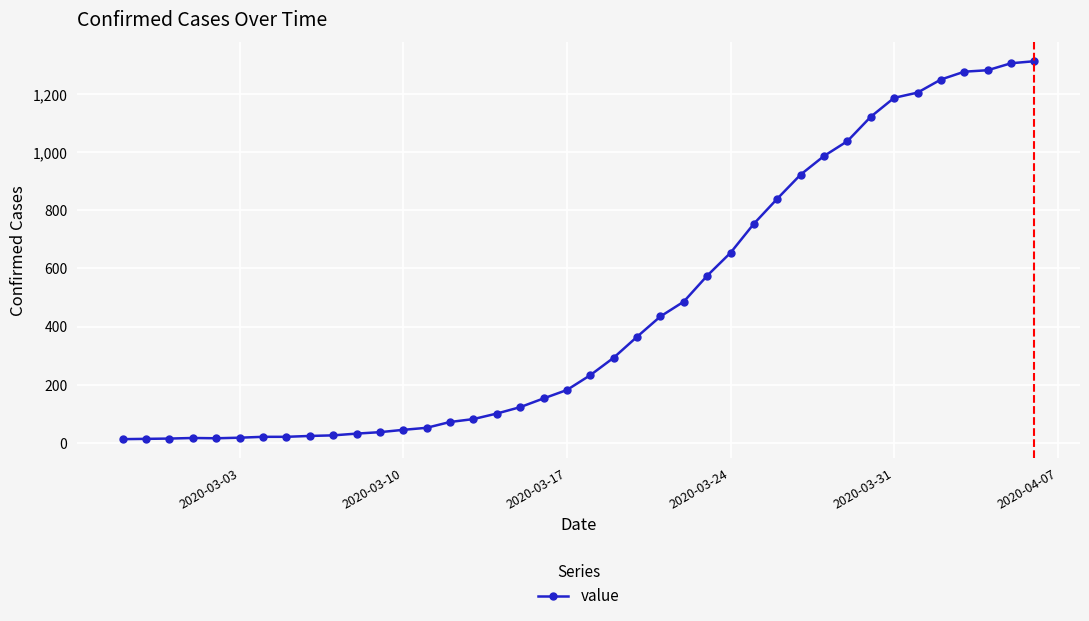

What is the difference between the maximum and minimum values?

1300